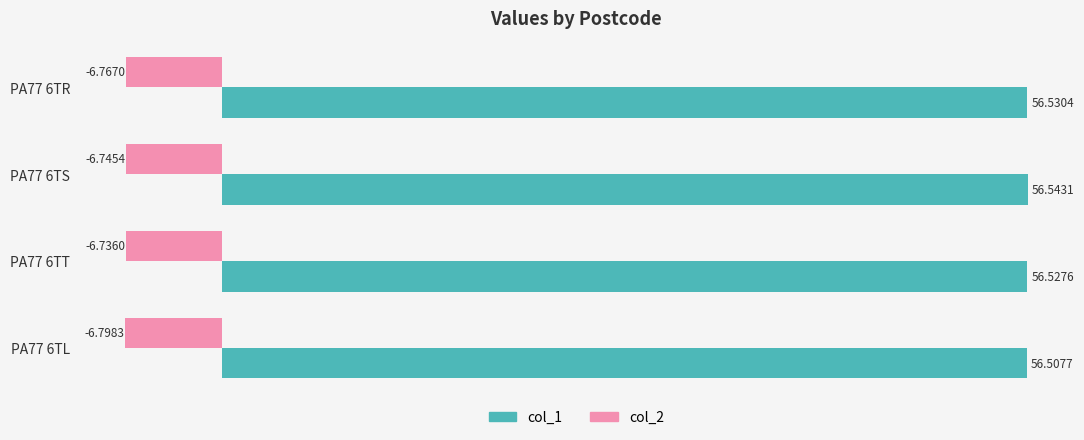

What is the sum of the col_1 values at PA77 6TL and PA77 6TT?

113.0